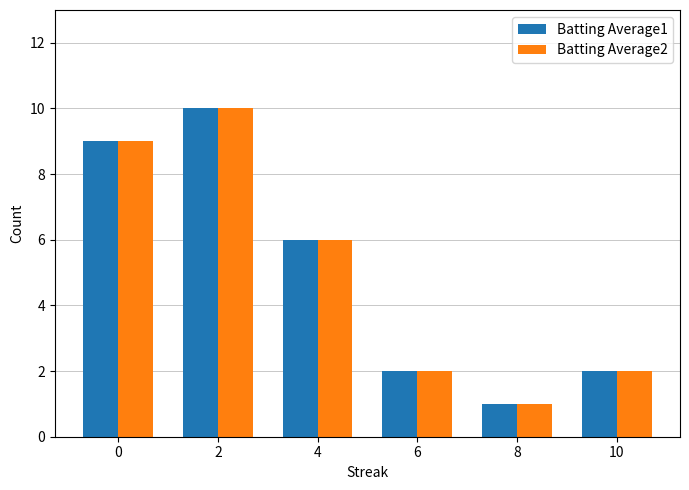

What is the average value of the Batting Average1 series?

5